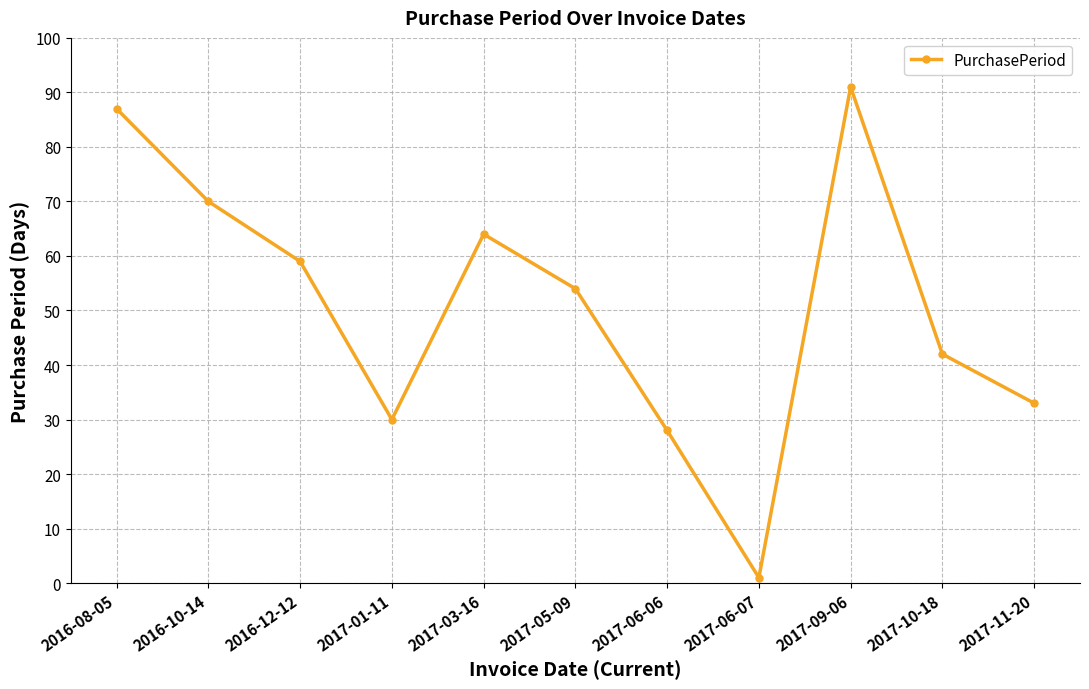

The chart shows a value of 70 at 2016-10-14. True or false?

True